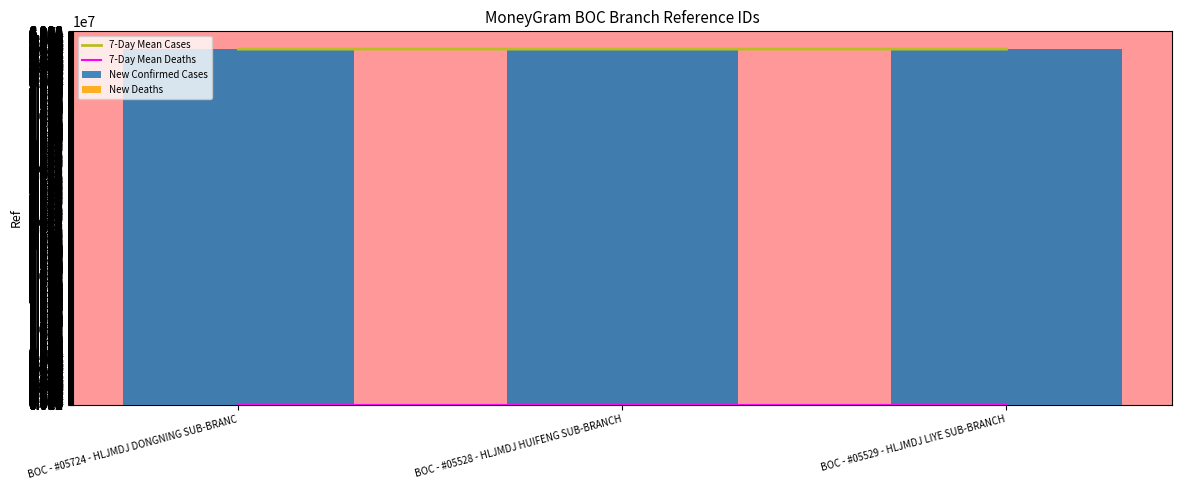

Reading left to right, transcribe all the data shown in this chart.

7-Day Mean Cases: 66666080	66666132	66666158
7-Day Mean Deaths: 0	0	0
New Confirmed Cases: 66666080	66666132	66666158
New Deaths: 0	0	0